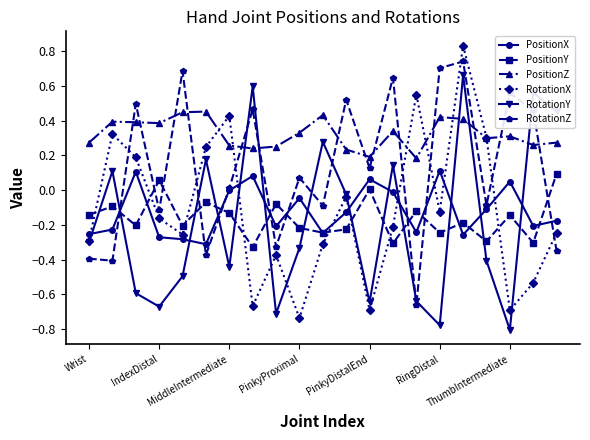

Which series has the widest spread of values?

RotationX